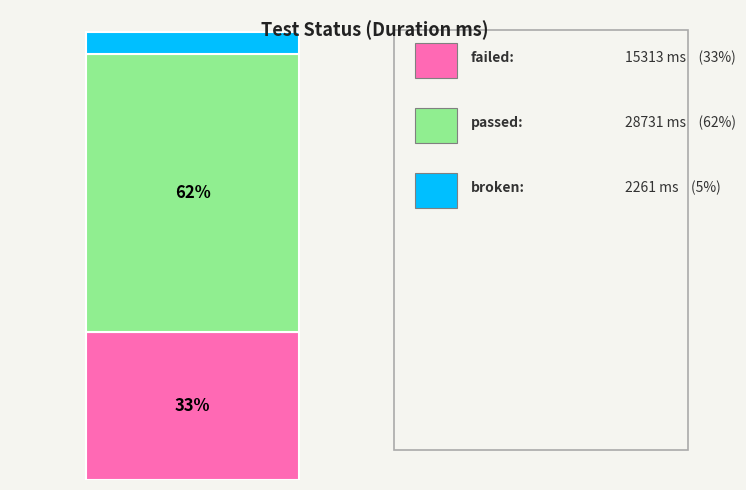

Does the chart contain any negative values?

No